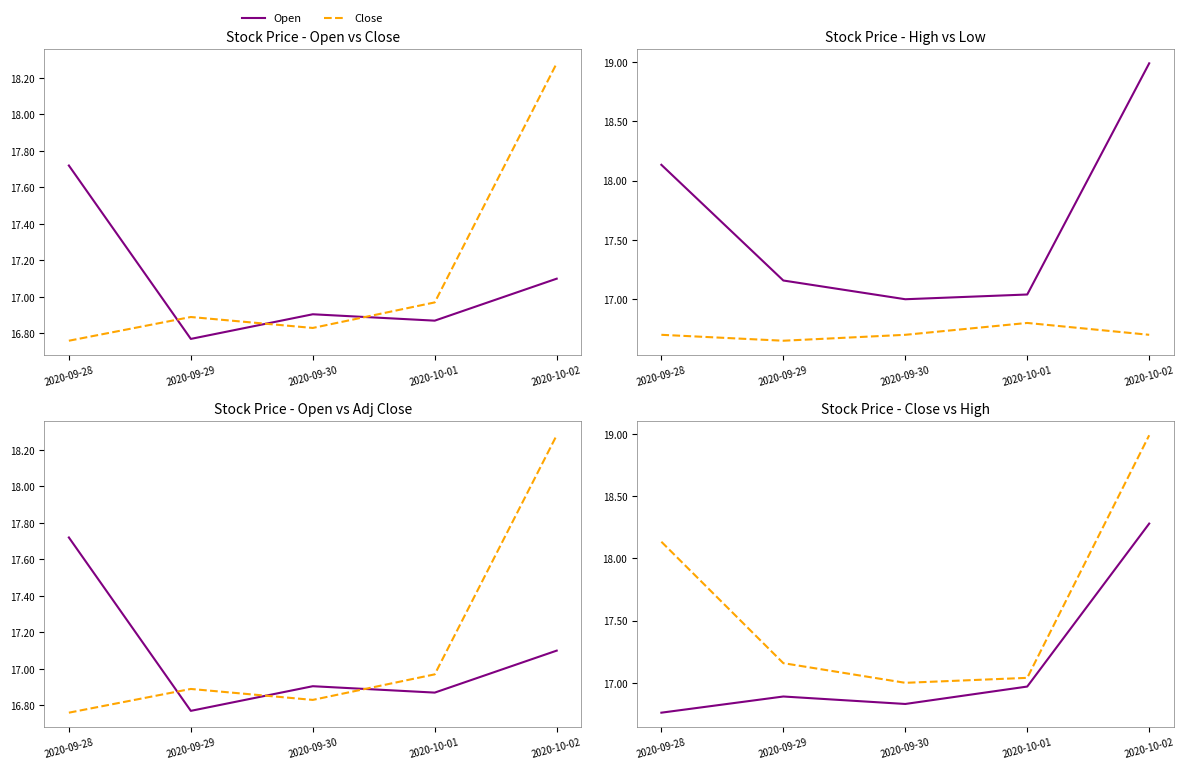

What is the label of the 3rd point from the right?

2020-09-30